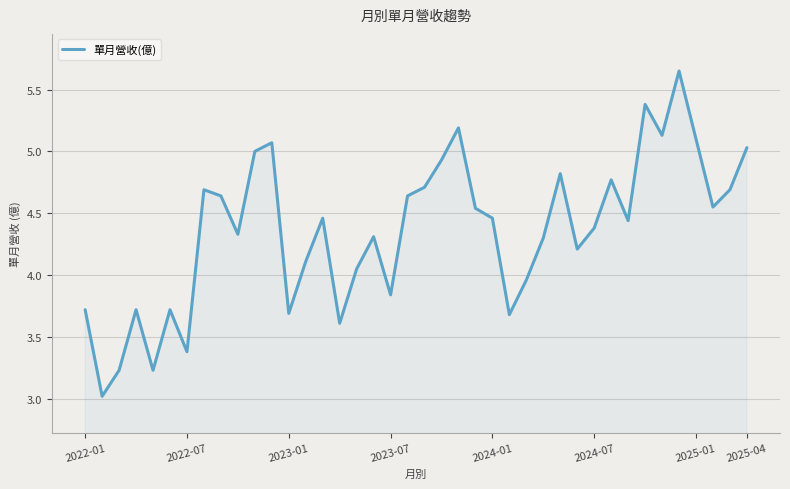

How many interior local valleys (lower than both neighbors) does the data have?

12